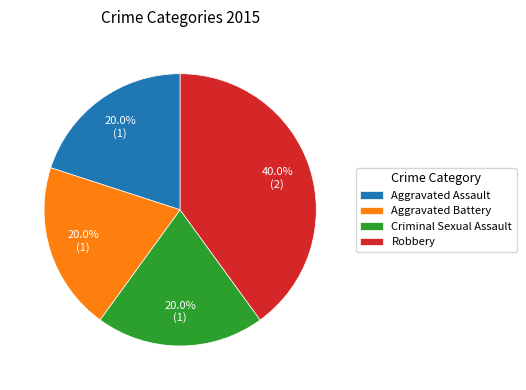

What portion of the pie excludes Criminal Sexual Assault?

80.0%